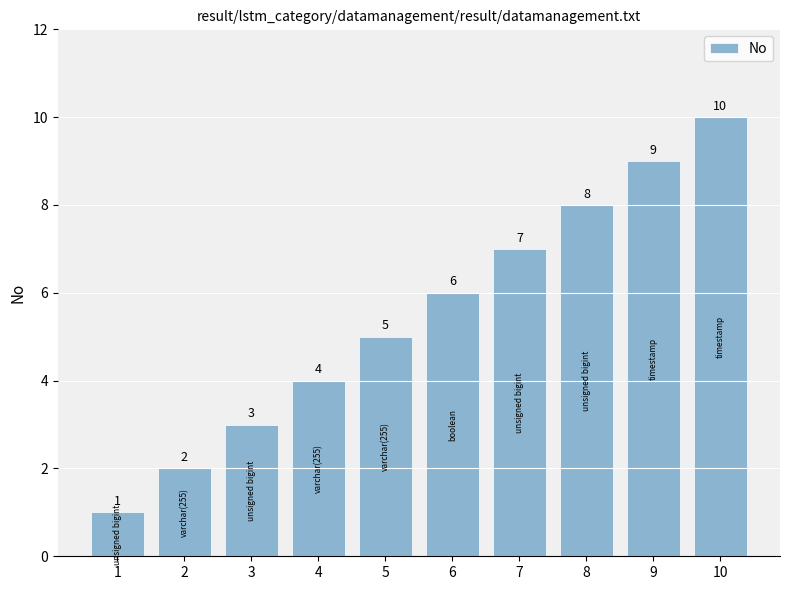

What is the smallest value displayed?

1